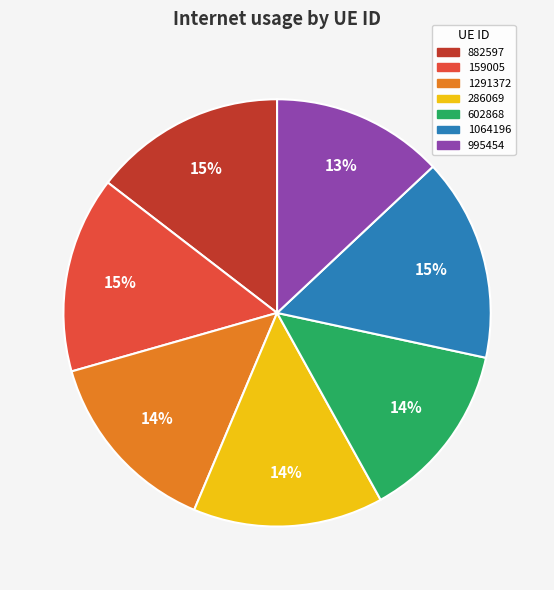

Which category has the smallest portion of the pie?

995454